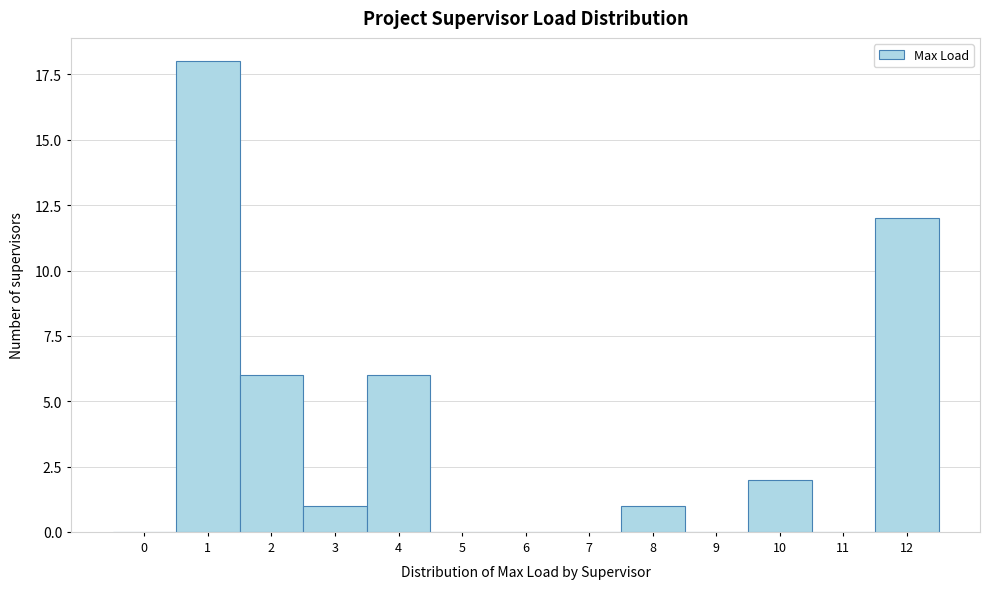

Reading right to left, list all the values displayed in this chart.

12=12	11=0	10=2	9=0	8=1	7=0	6=0	5=0	4=6	3=1	2=6	1=18	0=0